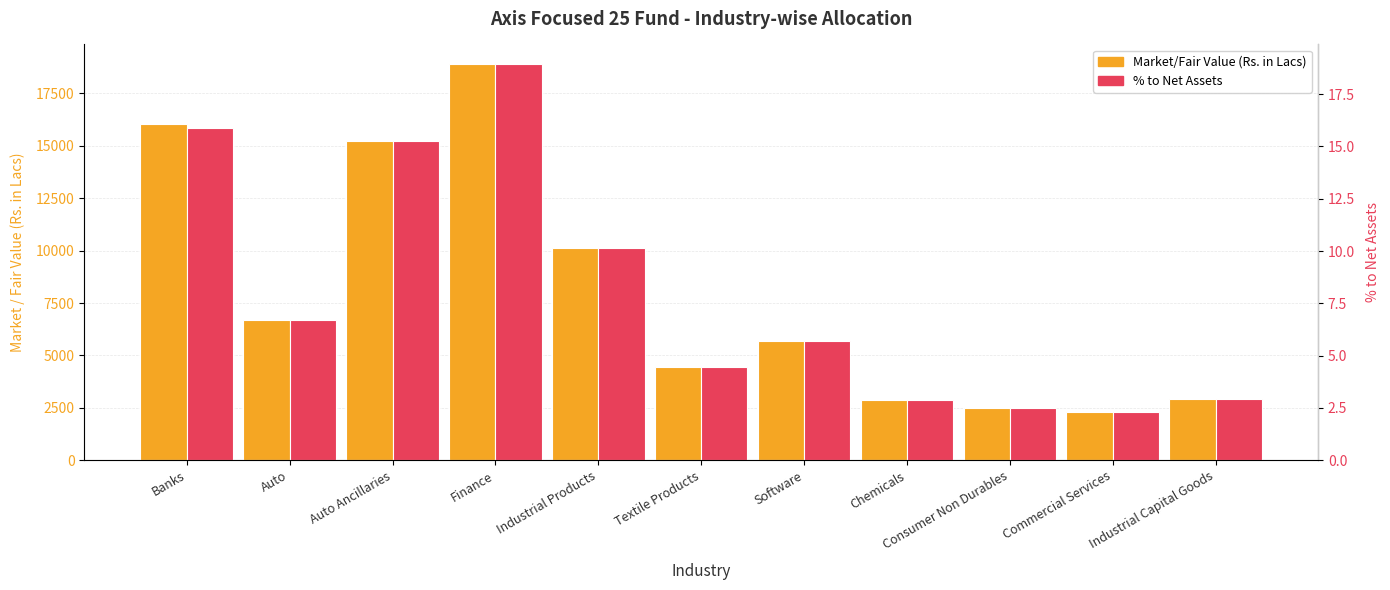

How many values in the % to Net Assets series exceed 5?

6